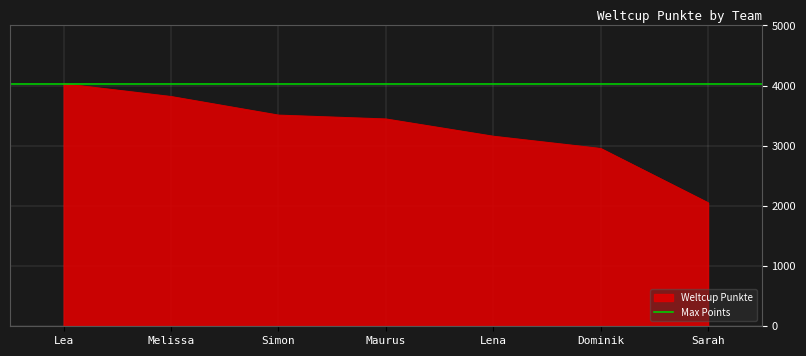

Approximately how many times larger is the value at Melissa compared to Lea?

0.9